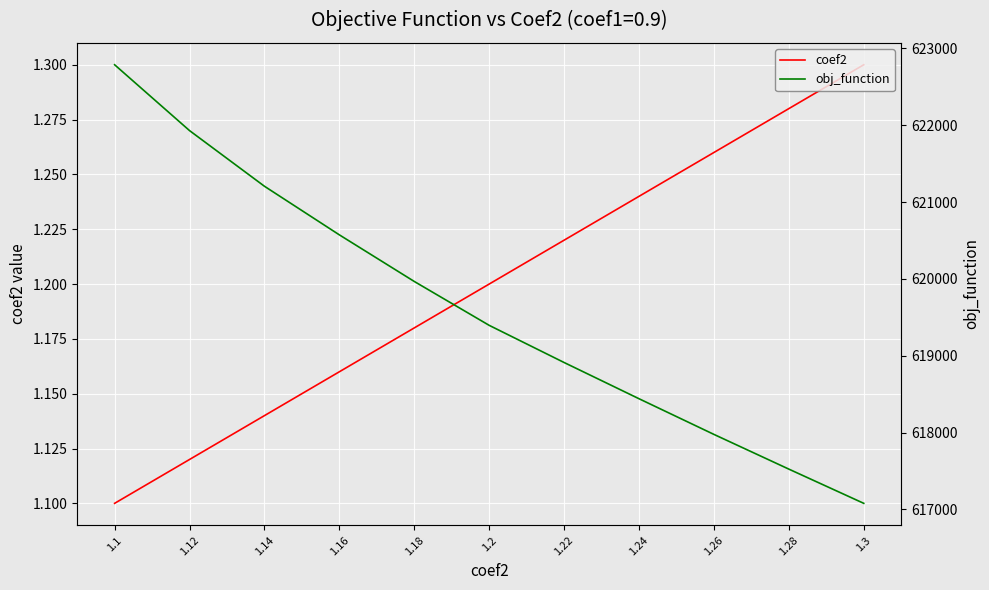

At how many categories does at least one series exceed 108673?

11